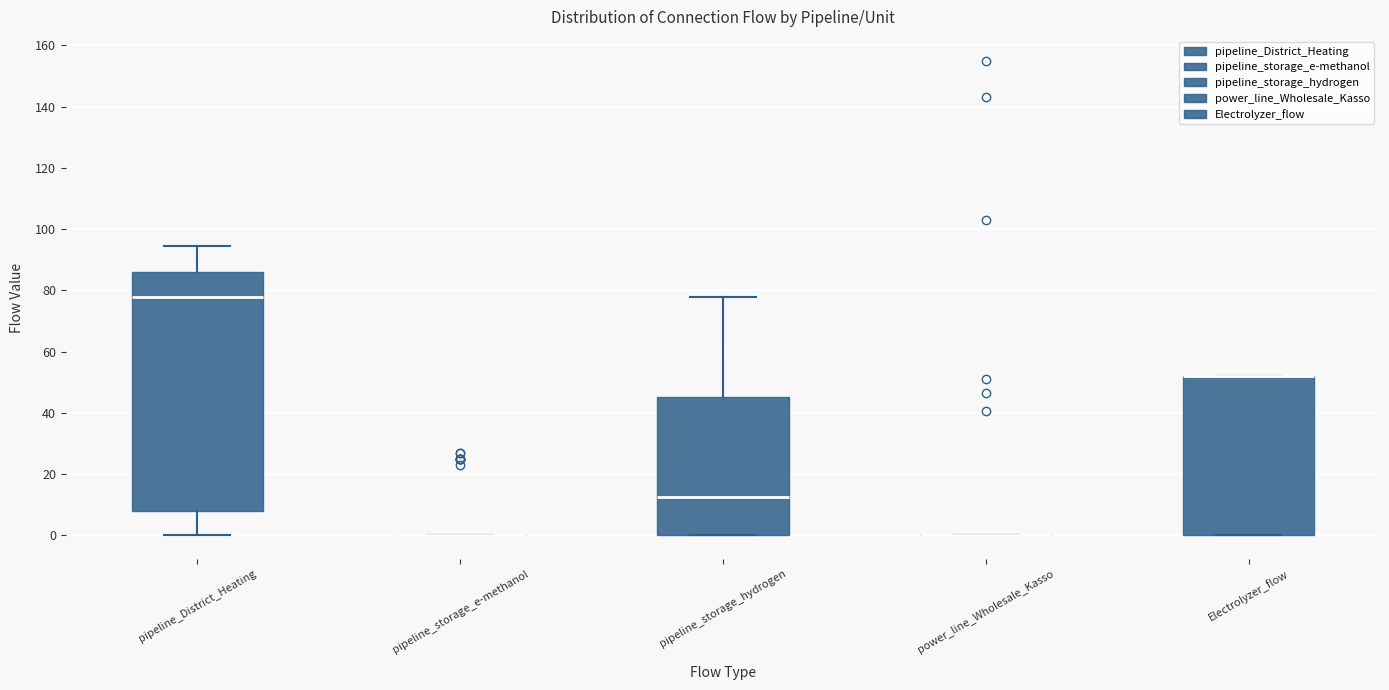

Reading left to right, transcribe this box plot: for each box, give where its median line is, the range the box spans, and where its two whiskers end, as read against the y-axis. The values are not printed on the chart, so give them approximately, as read against the axis.

pipeline_District_Heating: median 78, box 8 to 86, whiskers 0 to 94
pipeline_storage_e-methanol: box collapsed to a line at 0, whiskers 0 to 0
pipeline_storage_hydrogen: median 12, box 0 to 46, whiskers 0 to 78
power_line_Wholesale_Kasso: box collapsed to a line at 0, whiskers 0 to 0
Electrolyzer_flow: median 52 (drawn on the box's upper edge), box 0 to 52, whiskers 0 to 52